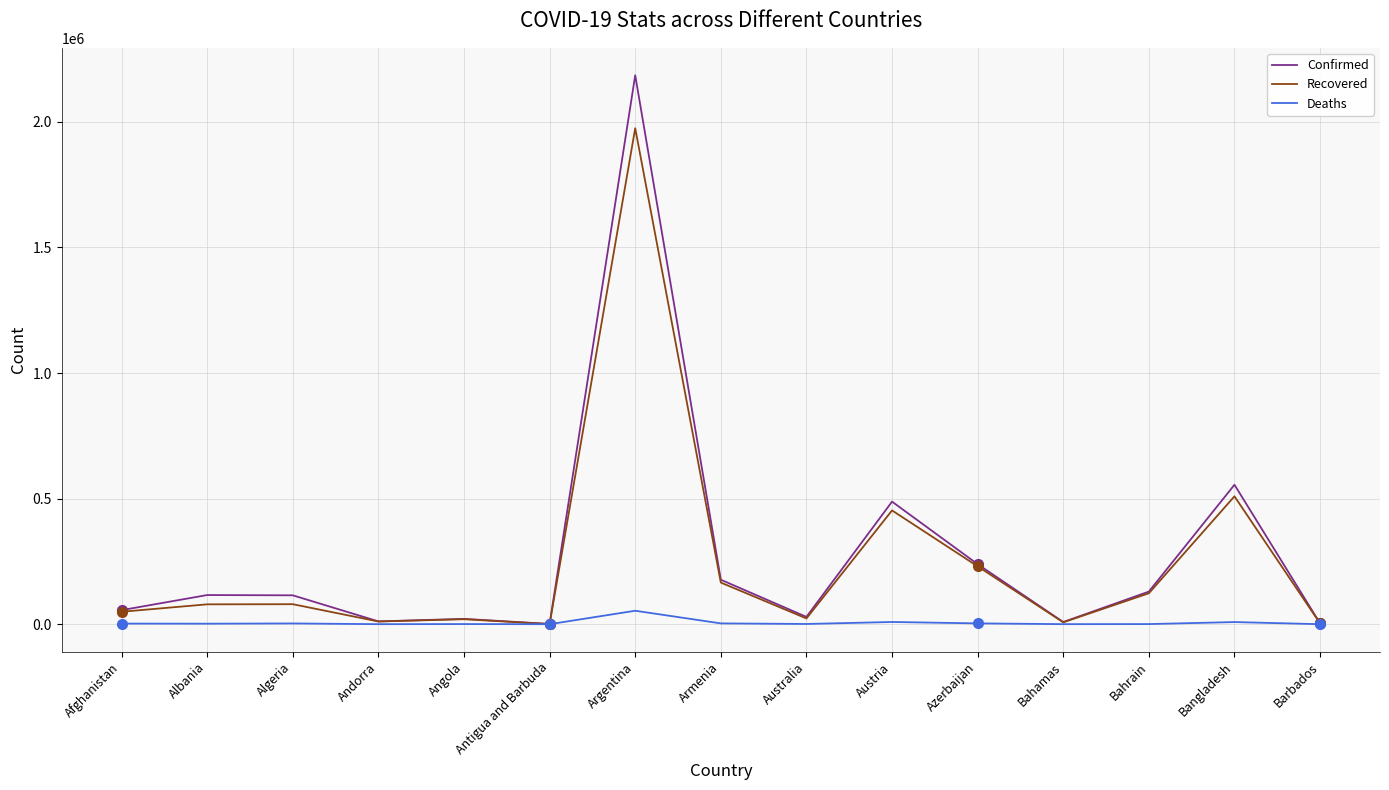

What is the label of the 12th point from the right?

Andorra